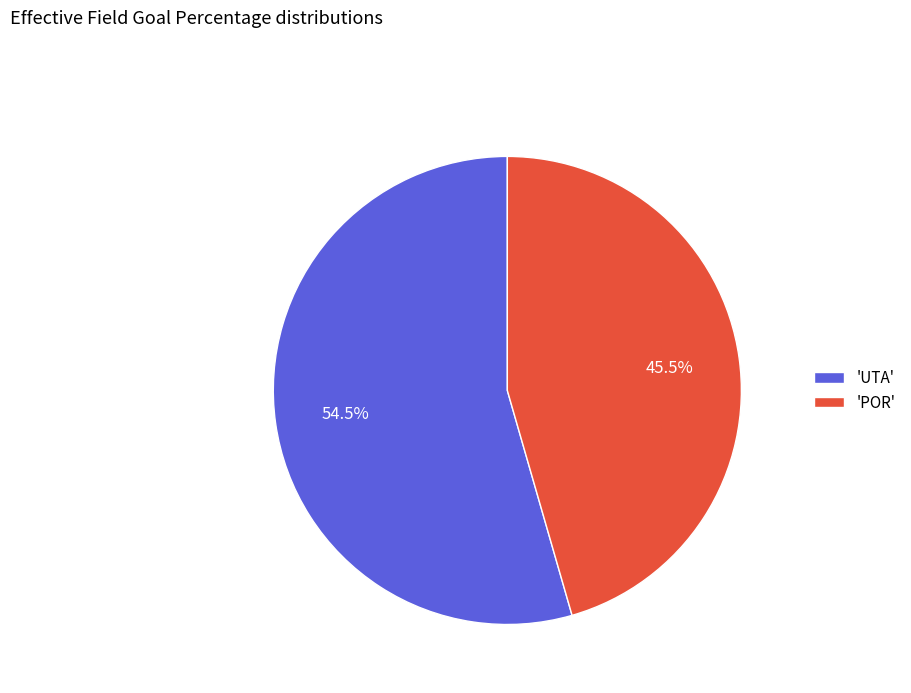

Is there any slice that represents more than half of the pie?

Yes